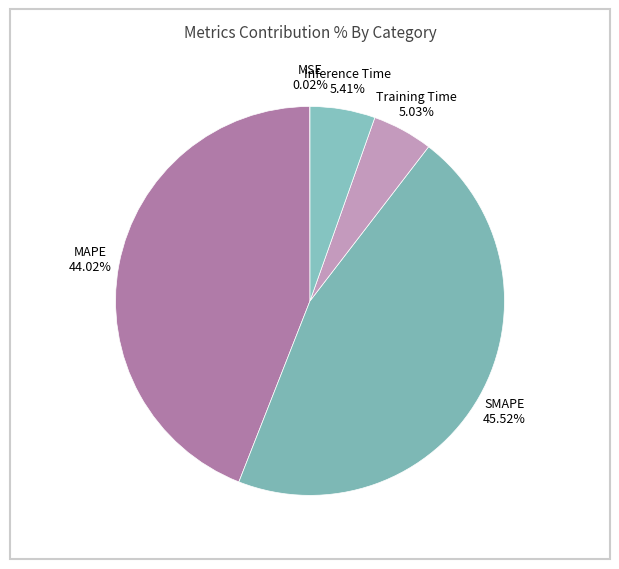

What is the total percentage of SMAPE and Inference Time?

50.9%